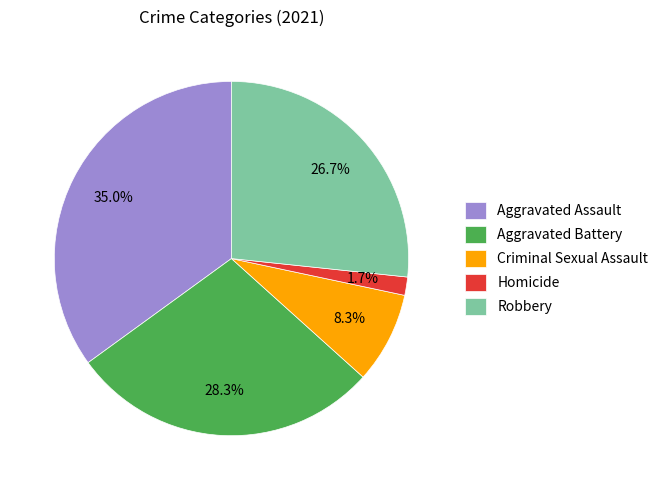

Between Homicide and Aggravated Battery, which is larger?

Aggravated Battery